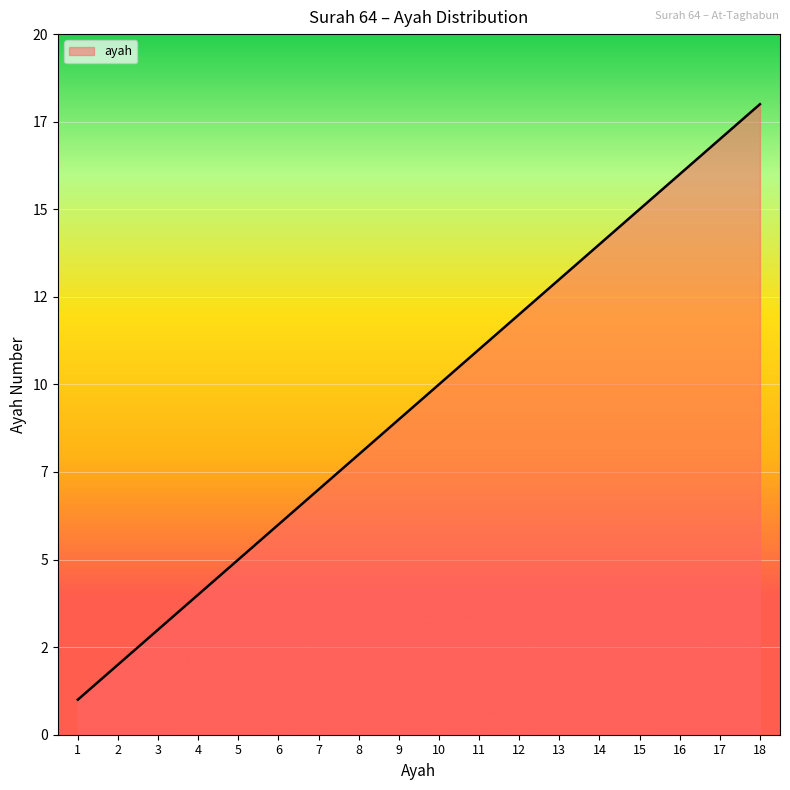

Where is the data nearest to the value 9?

9